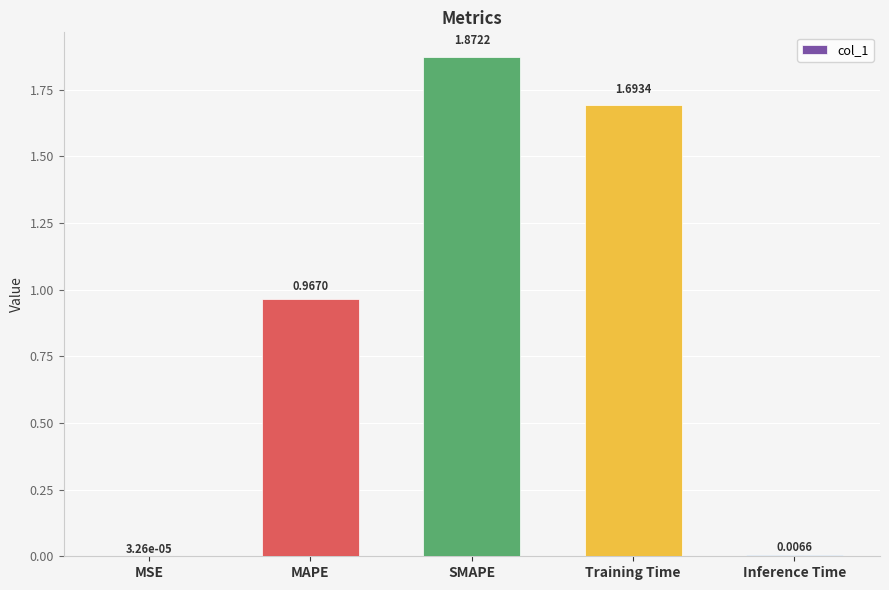

What is the sum of all values?

4.5